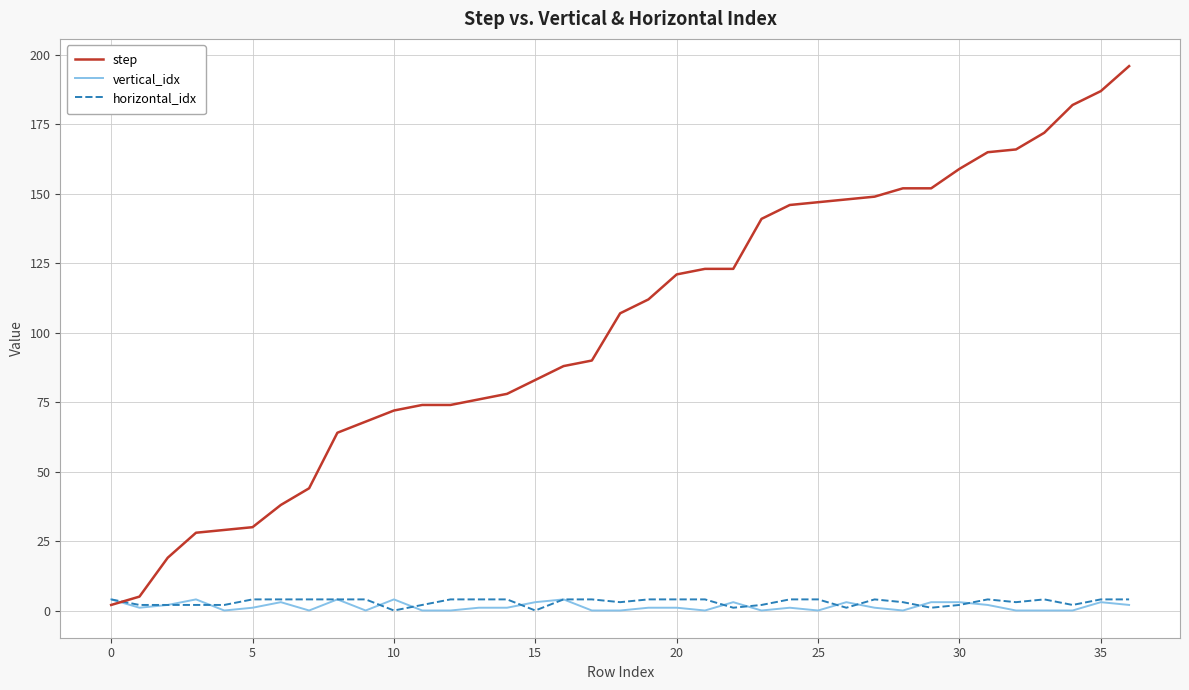

How many intersections are there between step and horizontal_idx?

1